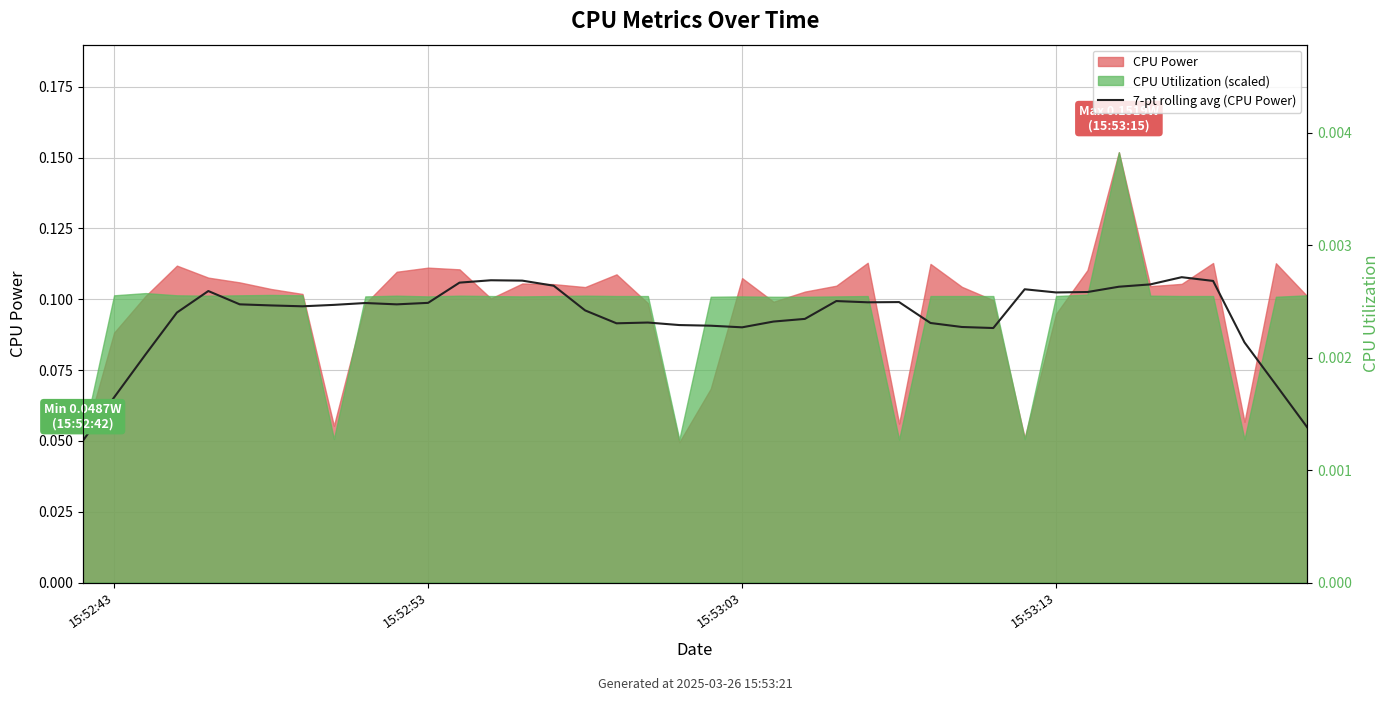

At which label is the value closest to 0?

15:52:43